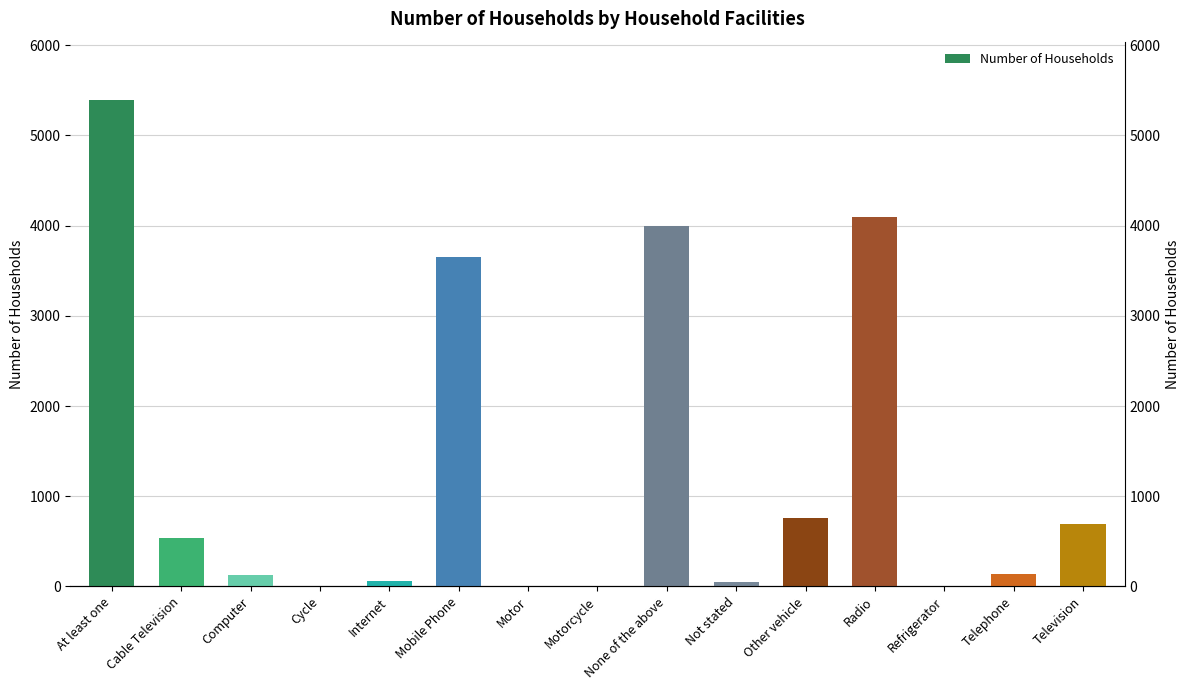

What is the average value?

1300